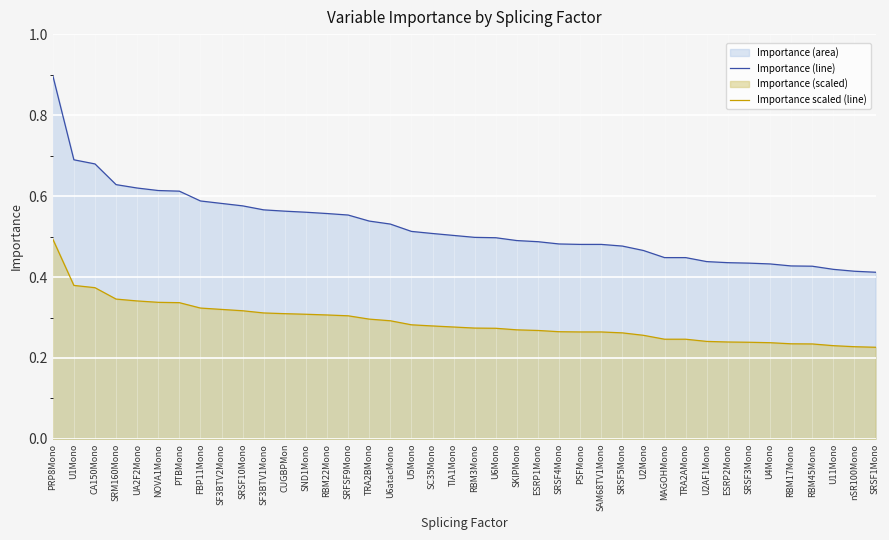

Reading left to right, list all the values displayed in this chart.

Importance (line): 0.9	0.7	0.7	0.6	0.6	0.6	0.6	0.6	0.6	0.6	0.6	0.6	0.6	0.6	0.6	0.5	0.5	0.5	0.5	0.5	0.5	0.5	0.5	0.5	0.5	0.5	0.5	0.5	0.5	0.4	0.4	0.4	0.4	0.4	0.4	0.4	0.4	0.4	0.4	0.4
Importance scaled (line): 0.5	0.4	0.4	0.3	0.3	0.3	0.3	0.3	0.3	0.3	0.3	0.3	0.3	0.3	0.3	0.3	0.3	0.3	0.3	0.3	0.3	0.3	0.3	0.3	0.3	0.3	0.3	0.3	0.3	0.2	0.2	0.2	0.2	0.2	0.2	0.2	0.2	0.2	0.2	0.2